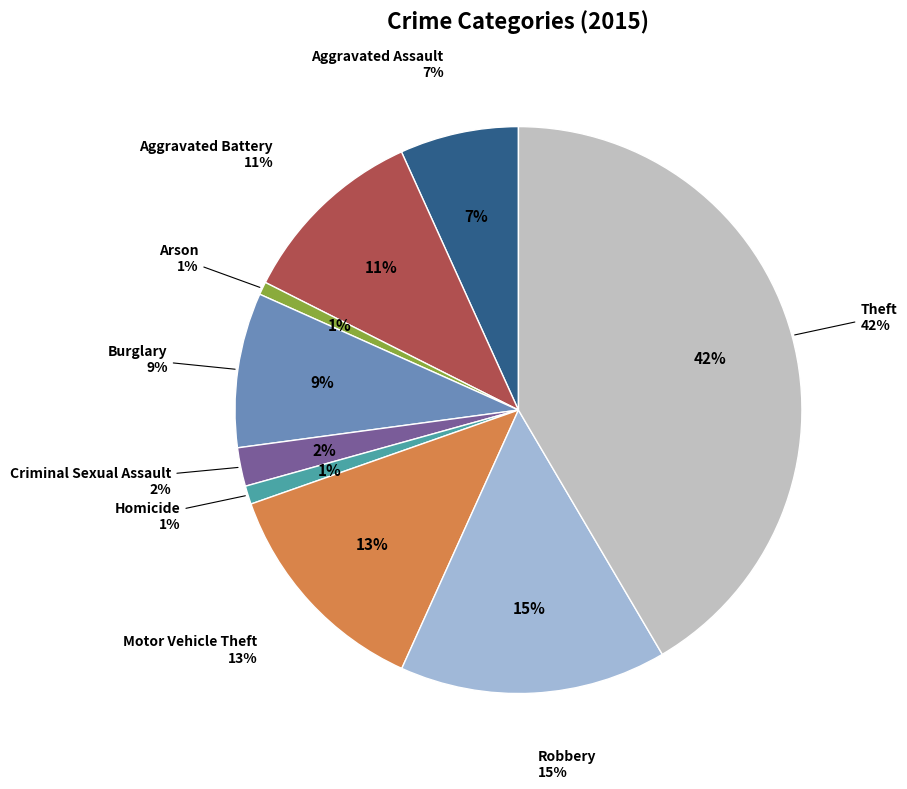

The Burglary slice represents 1% of the pie. True or false?

False